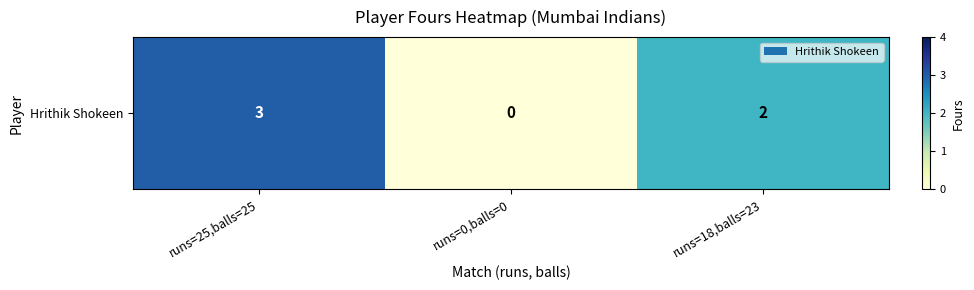

How many values are between 0 and 3?

3